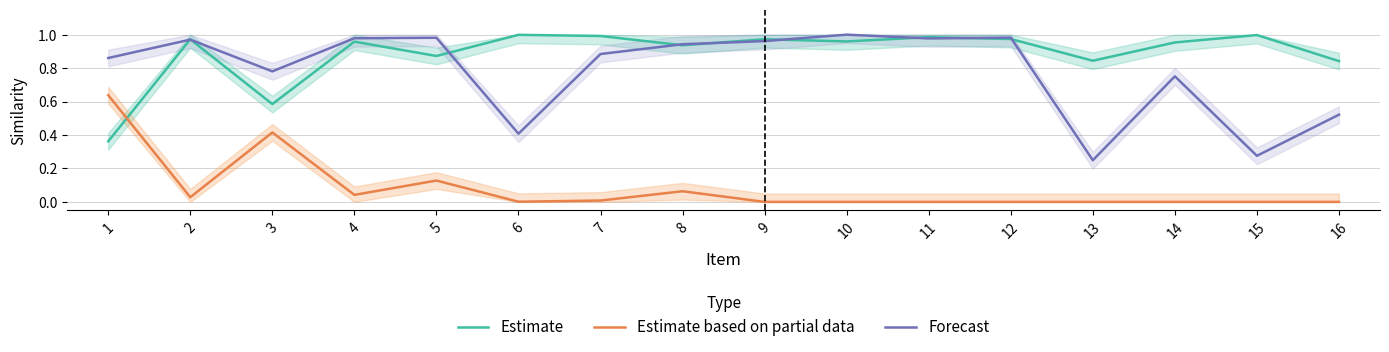

Is the value of Forecast at 15 greater than the value of Estimate based on partial data at 3?

No